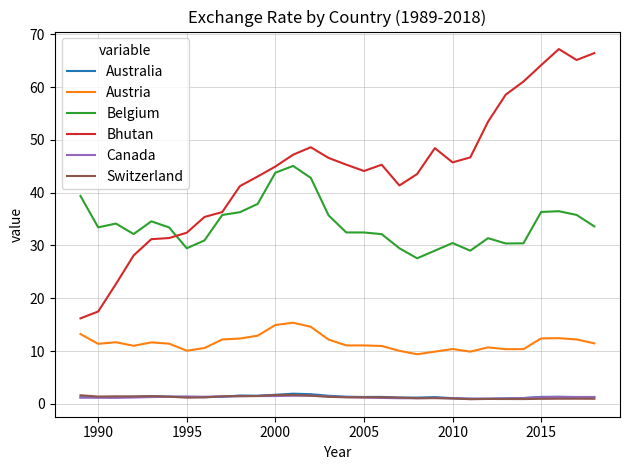

What is the average value of the Canada series?

1.3